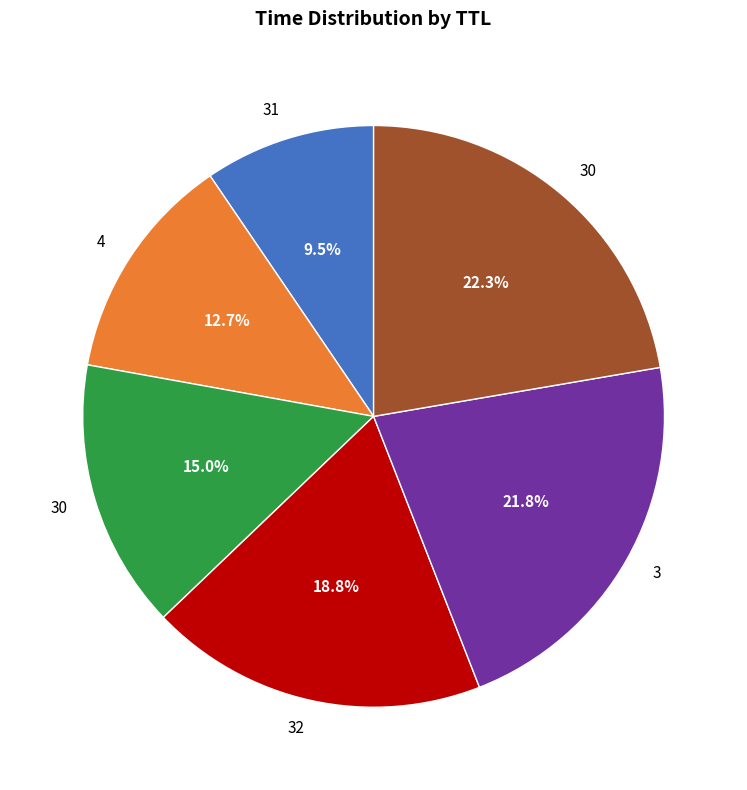

Is there any slice that represents more than half of the pie?

No